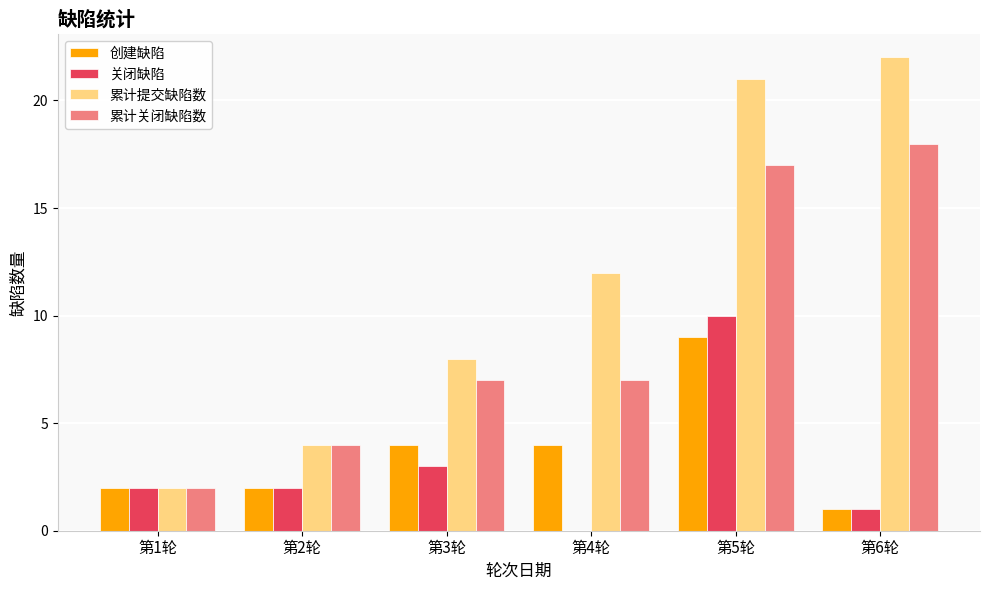

Which series has the largest range (max minus min)?

累计提交缺陷数